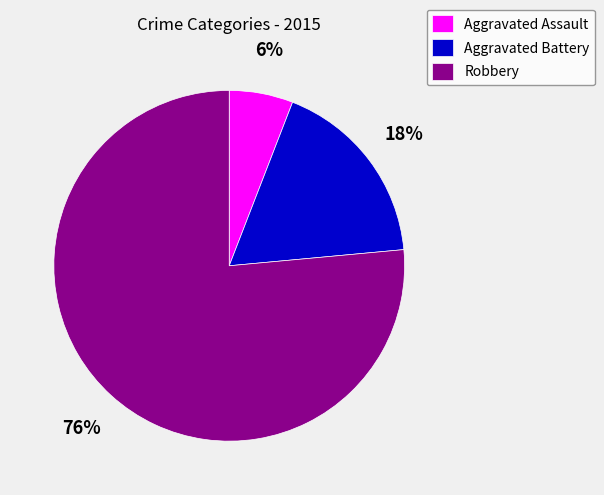

Rank the categories by value from highest to lowest.

Robbery, Aggravated Battery, Aggravated Assault